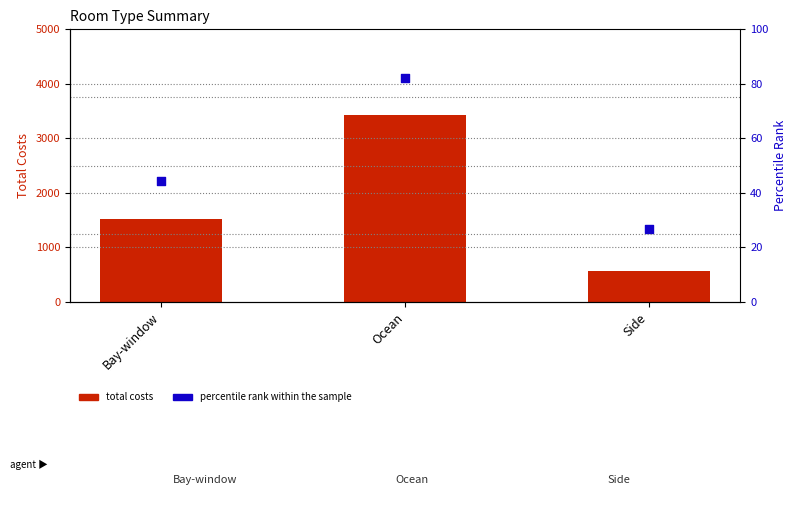

Which series has the largest Y range (max minus min)?

total costs